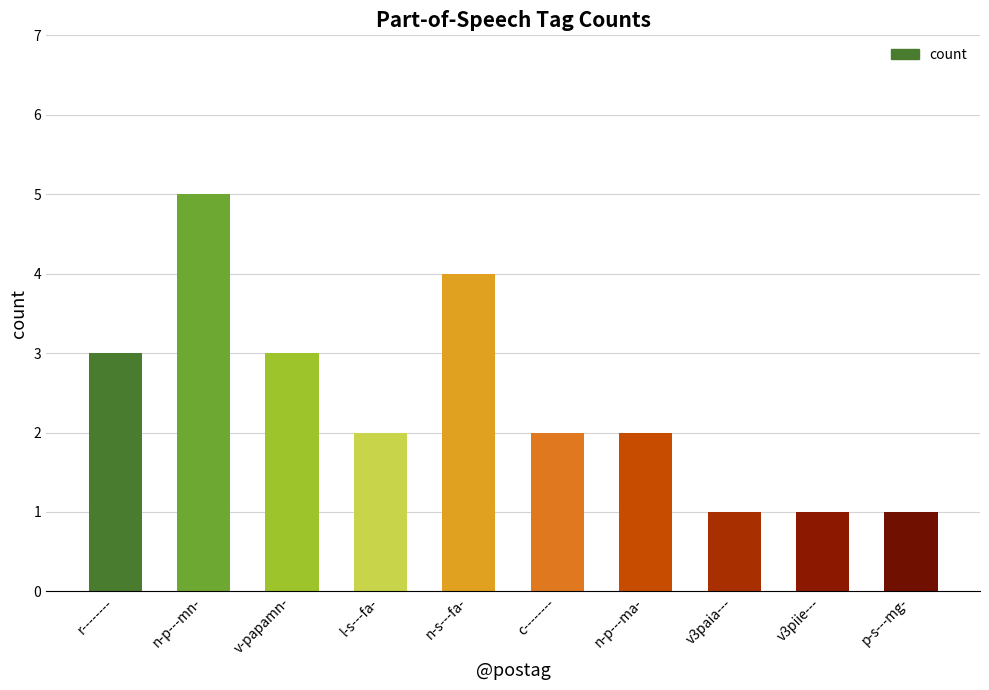

Which category has the highest value across all series?

n-p---mn-